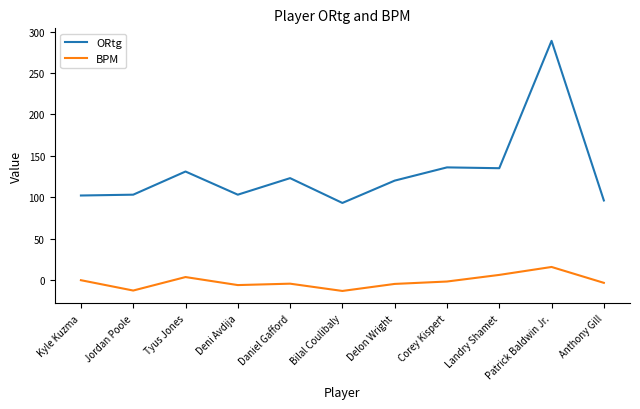

What are all the series names shown in the legend?

ORtg, BPM